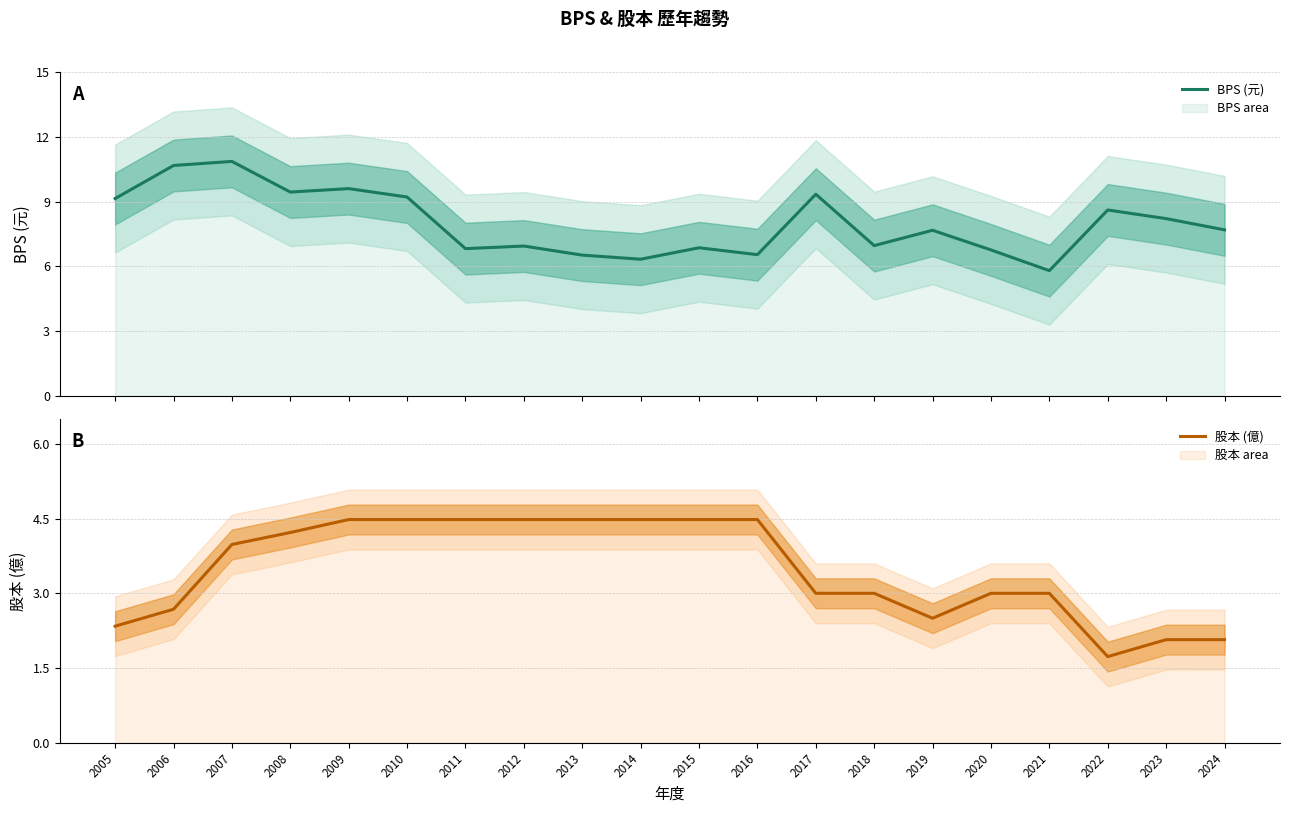

True or false: 股本 (億) and BPS (元) intersect in this chart.

False